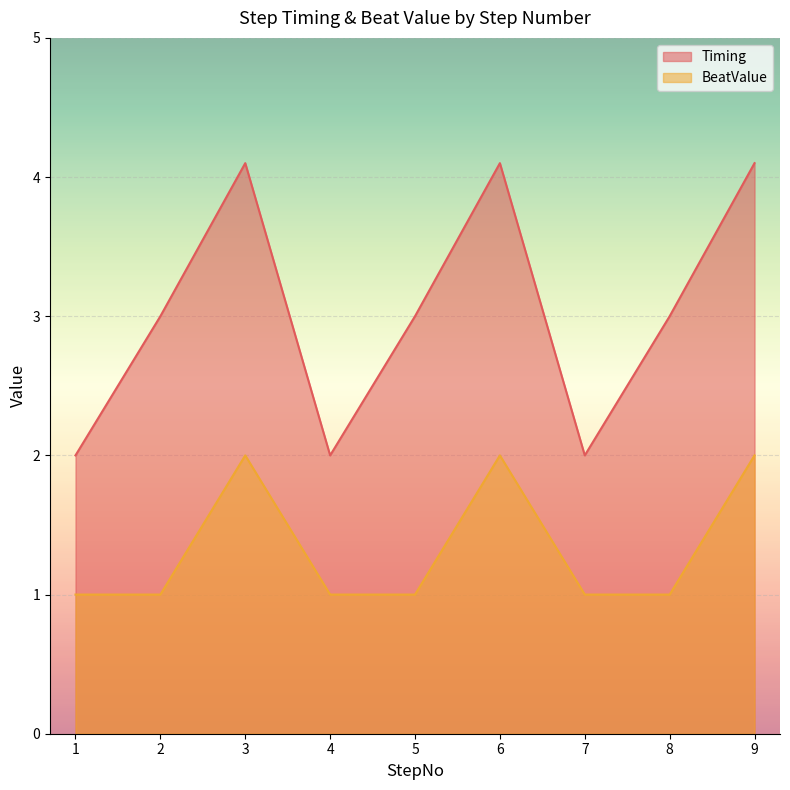

The value of Timing at 9 is 6.6. True or false?

False